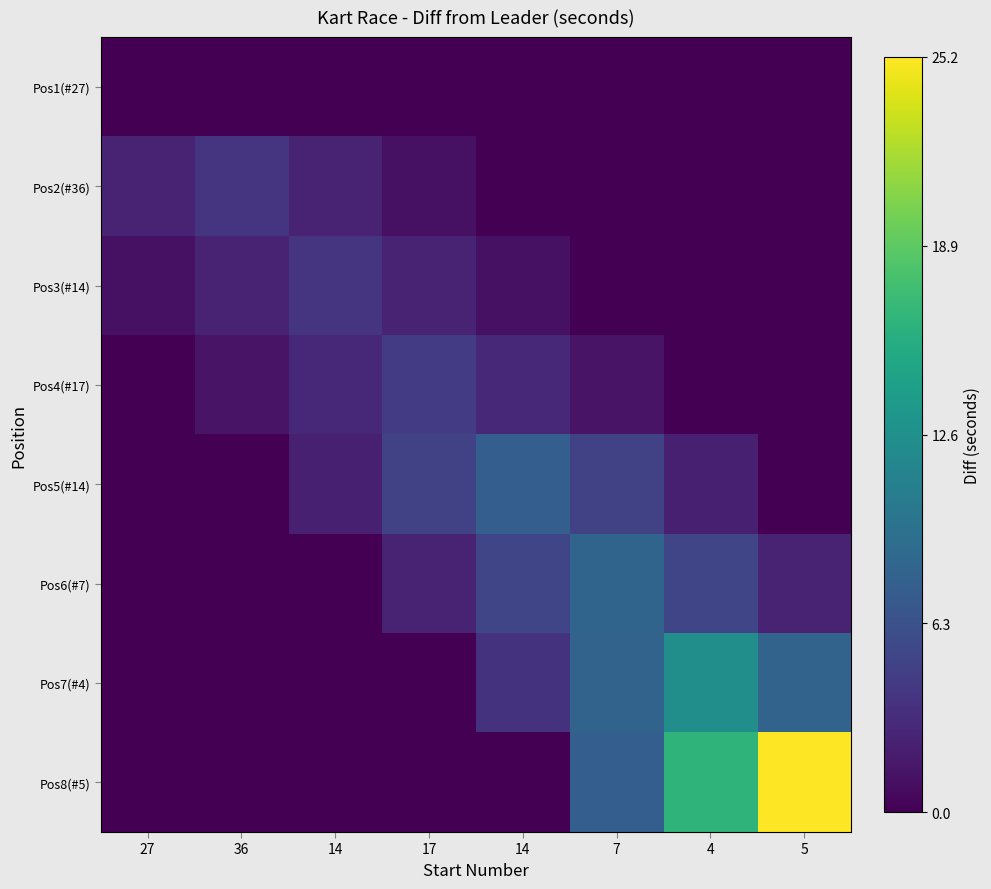

How many distinct data groups are displayed?

8